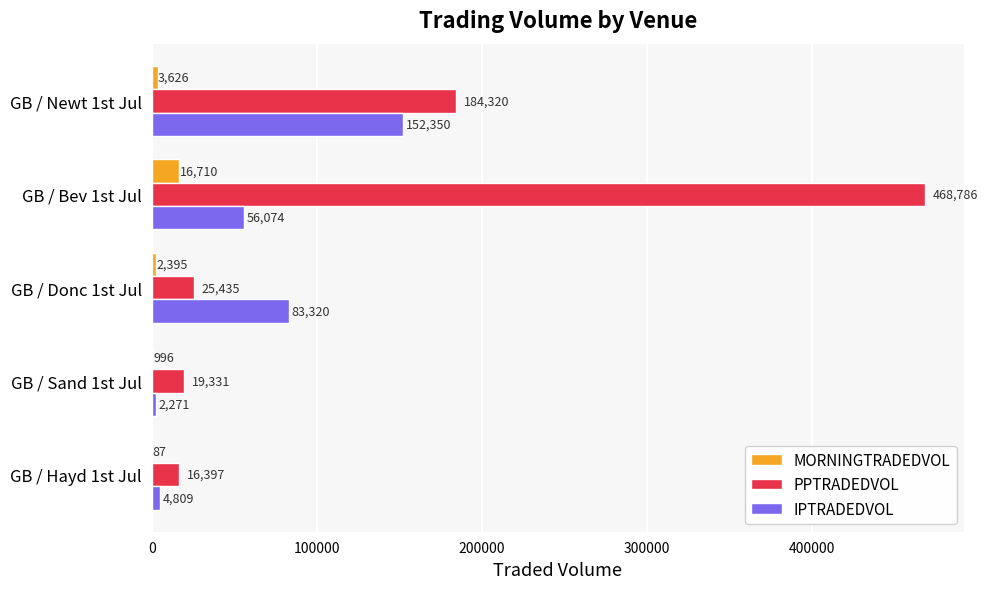

Which series has the largest total across all categories?

PPTRADEDVOL